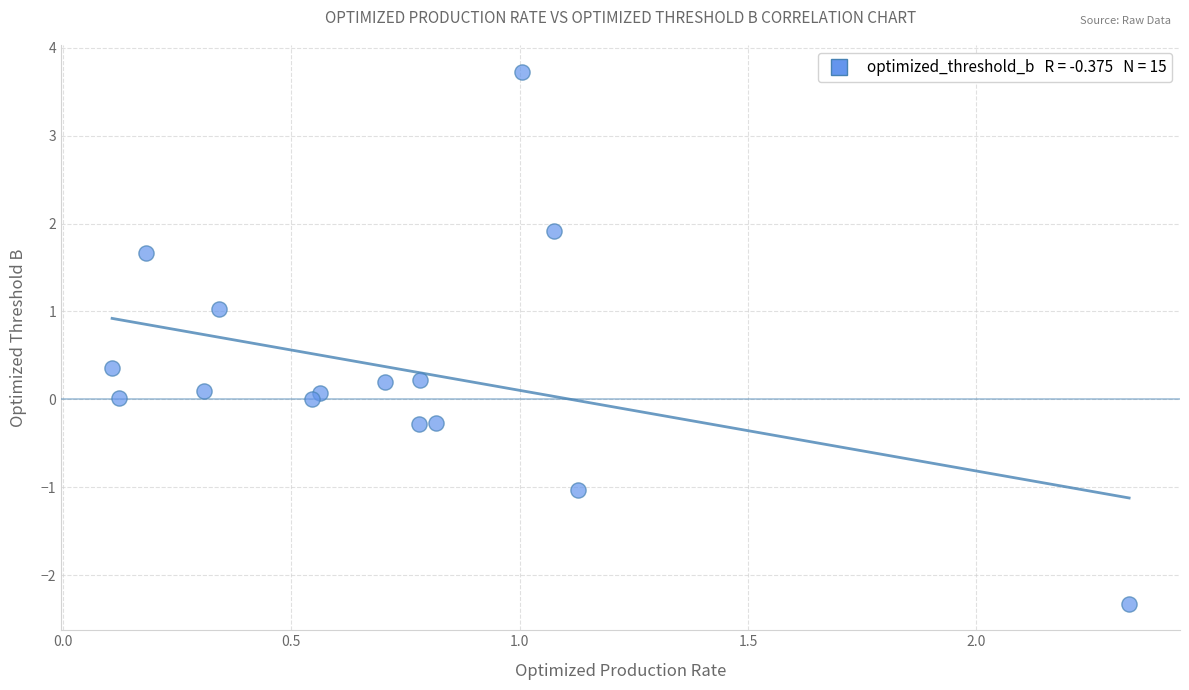

What is the range of Y values (max minus min)?

6.0